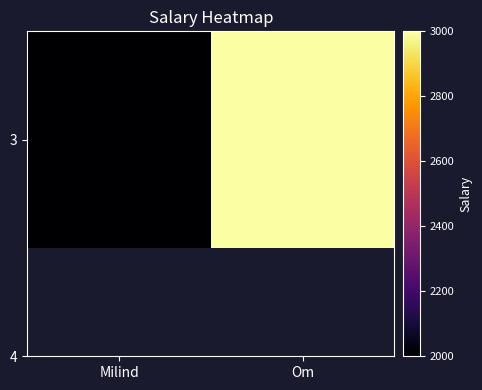

List the labels in order of value, largest first.

Om, Milind